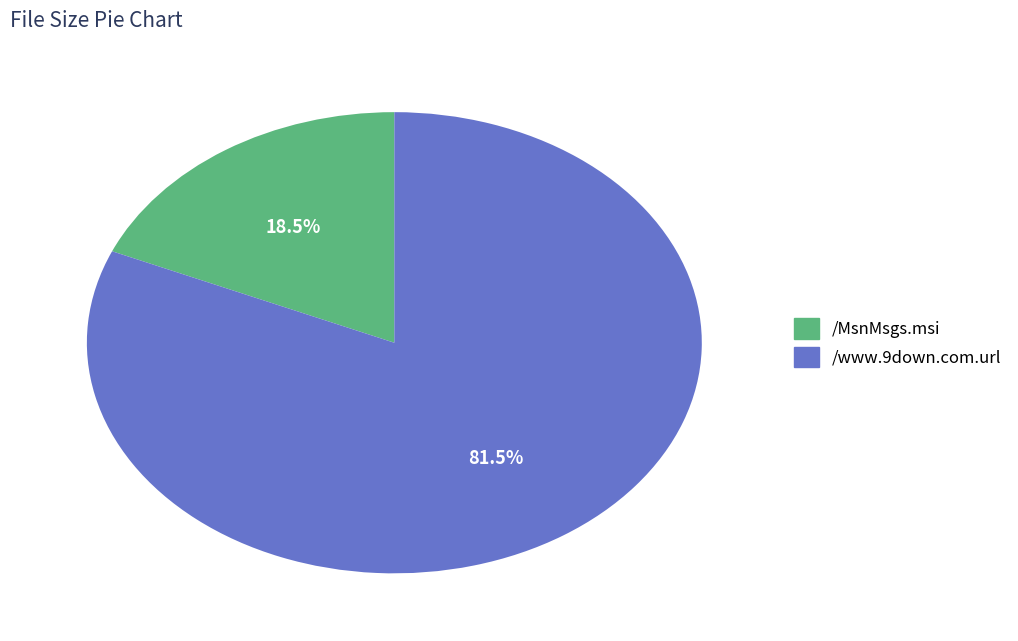

What is the largest slice in the pie chart?

/www.9down.com.url